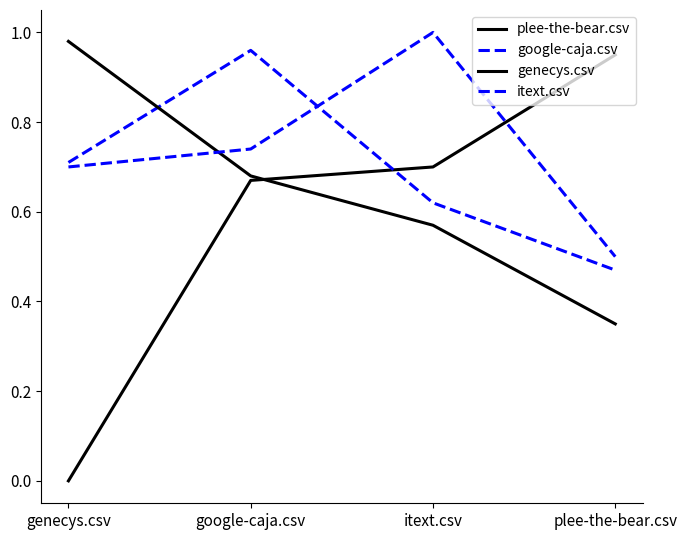

Is this an area chart (filled region under the line)?

No